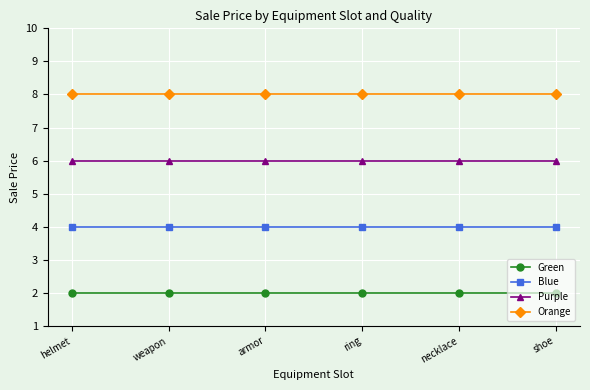

At how many categories does at least one series exceed 5?

6